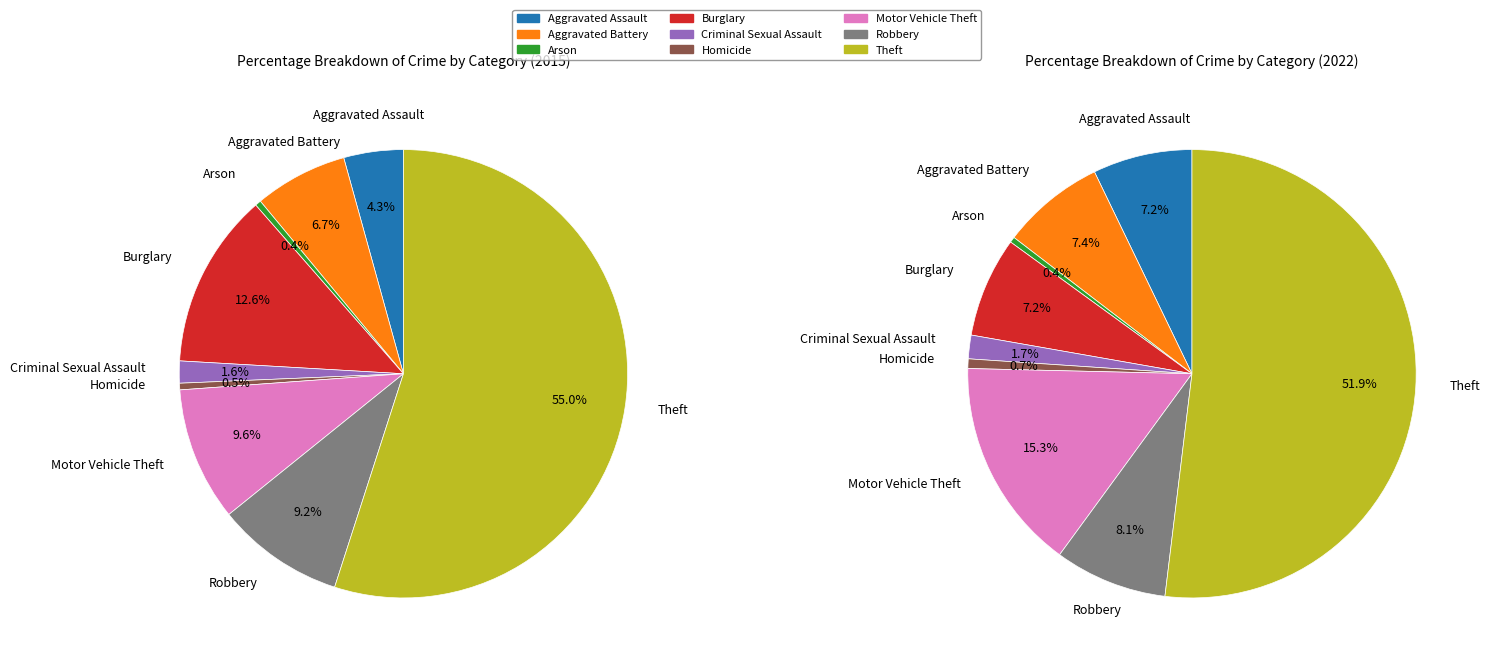

To the nearest percent, what portion does Aggravated Assault represent?

7%